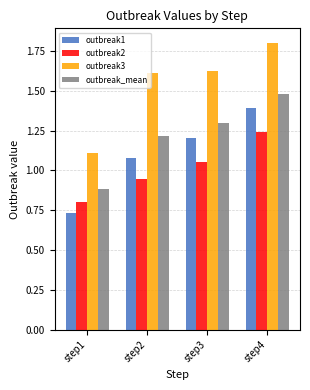

What is the difference between the maximum and minimum values in the outbreak2 series?

0.4